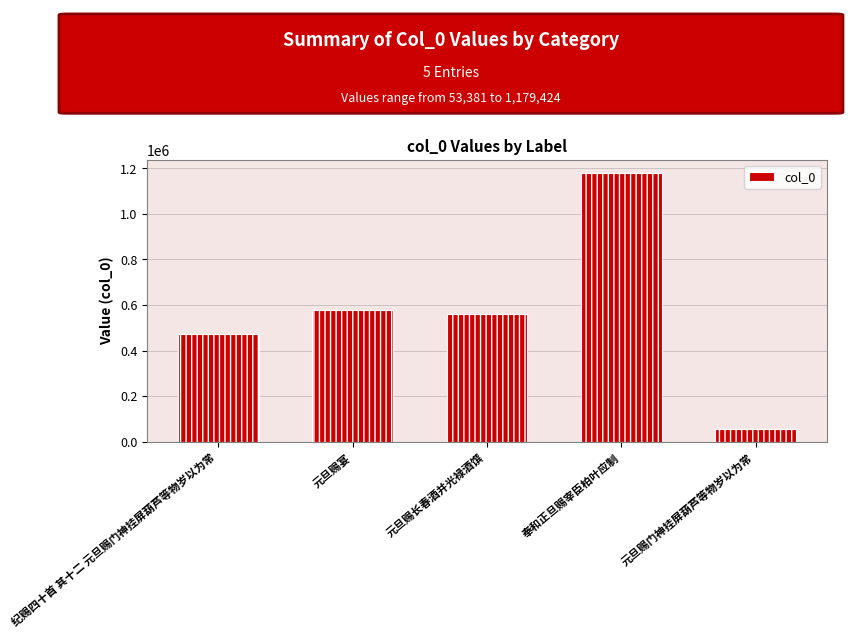

What is the ratio of the value at 纪赐四十首 其十二 元旦赐门神挂屏葫芦等物岁以为常 to the value at 奉和正旦赐宰臣柏叶应制?

0.4